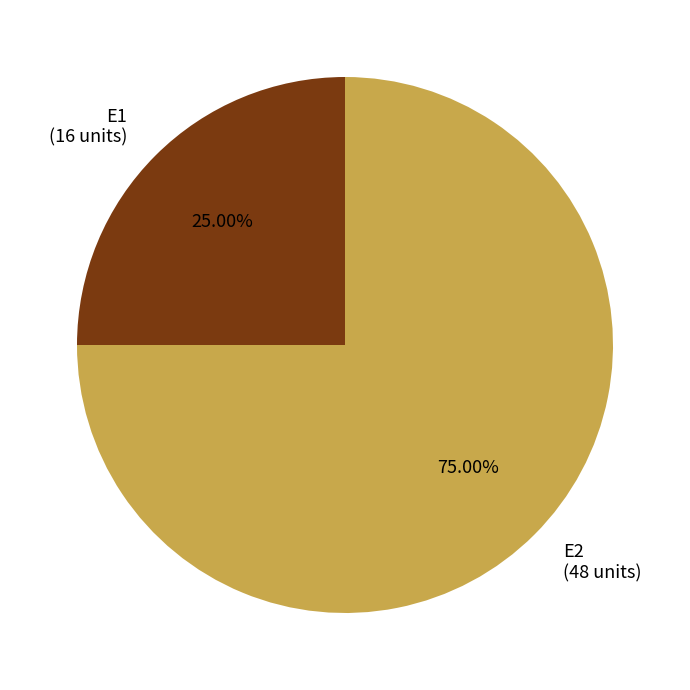

To the nearest percent, what is the difference between the E2 and E1 slice percentages?

50%